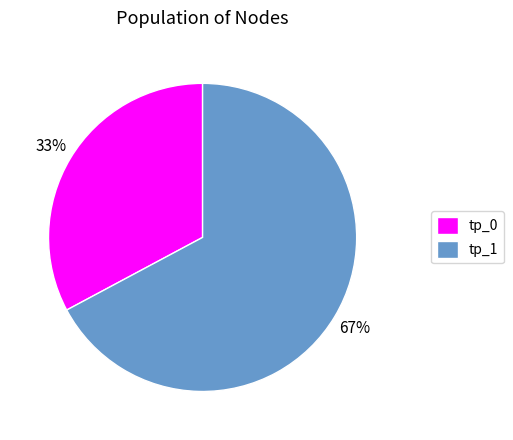

Is there a majority slice in this chart?

Yes